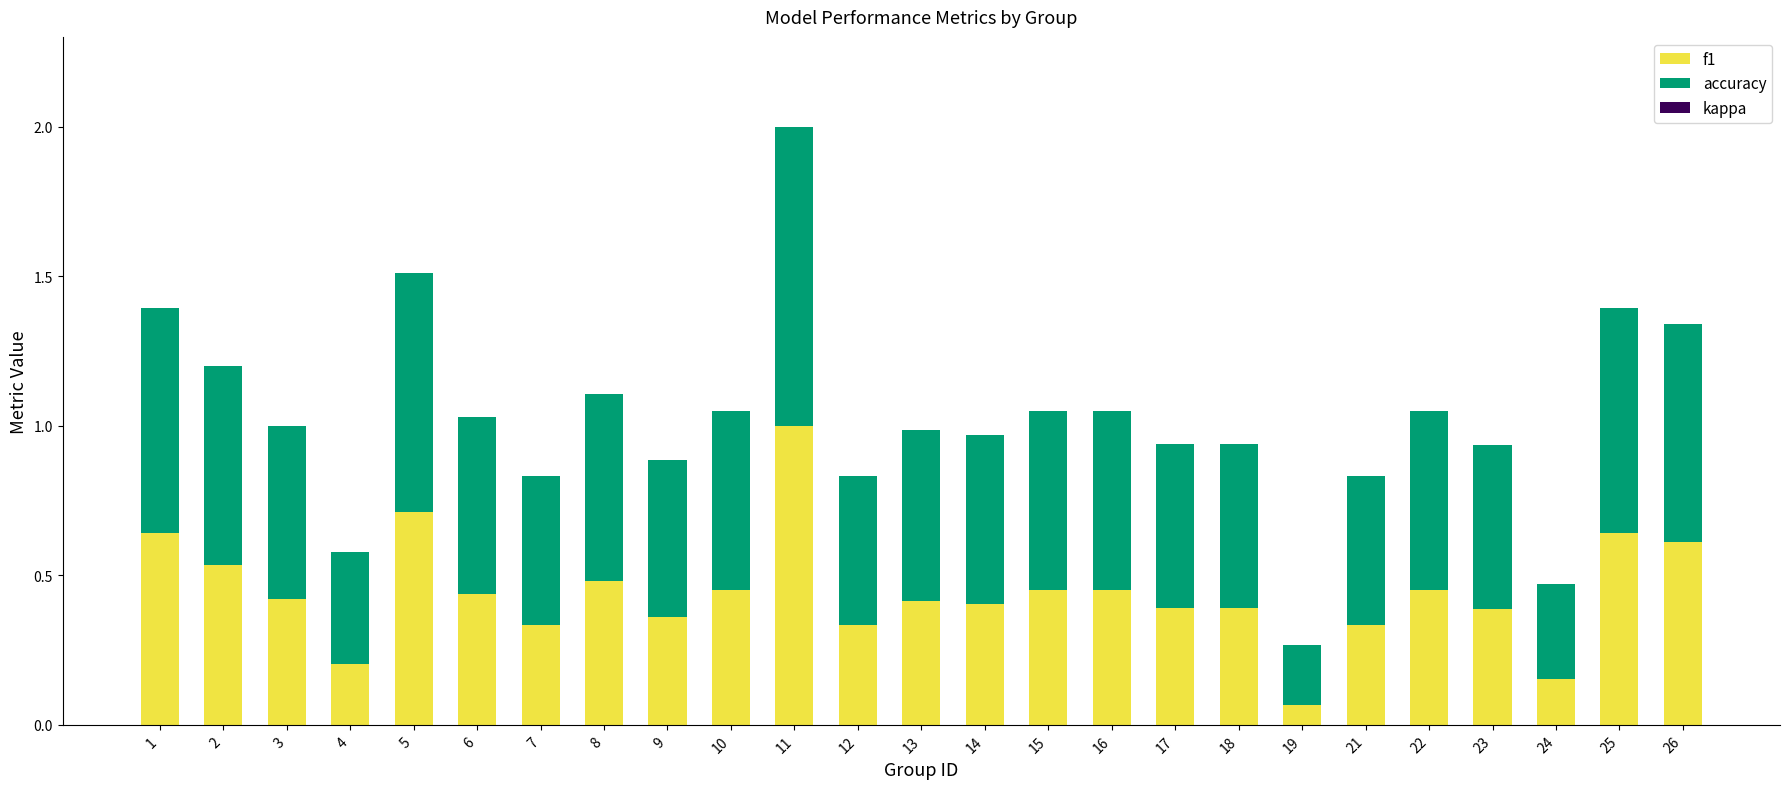

Is it true that f1 equals 1.0 at 1?

False